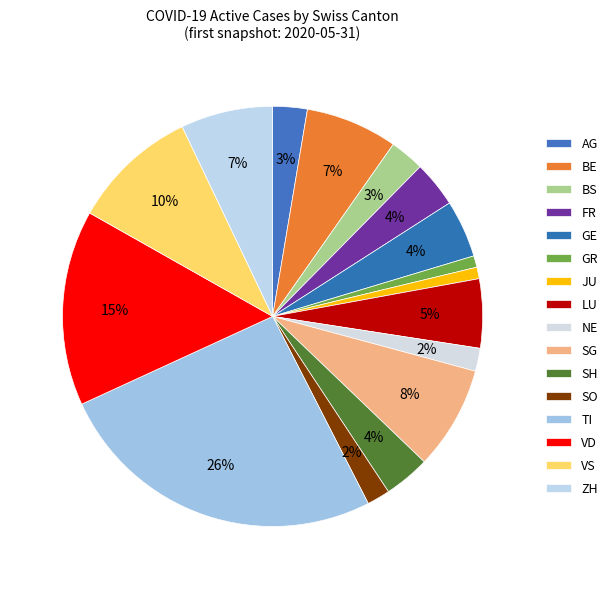

What portion of the pie excludes SG?

92.0%